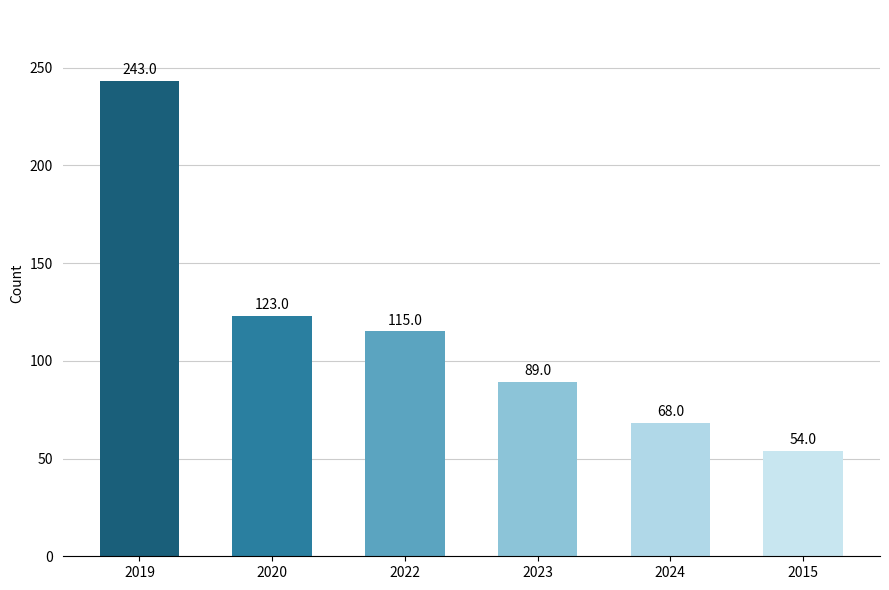

Rank the categories by value from lowest to highest.

2015, 2024, 2023, 2022, 2020, 2019